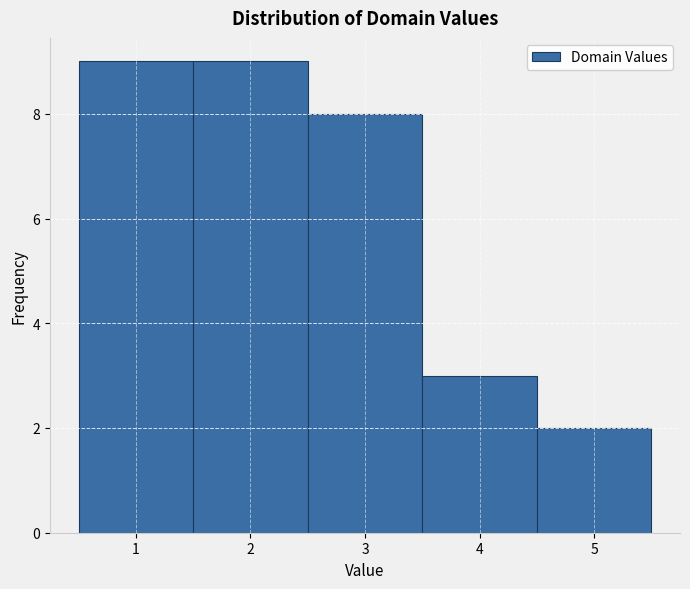

Reading left to right, transcribe this chart: for each bar, give the range it covers on the x-axis and its height. The values are not printed on the chart, so give them approximately, as read against the axis.

0.5 to 1.5: 9
1.5 to 2.5: 9
2.5 to 3.5: 8
3.5 to 4.5: 3
4.5 to 5.5: 2